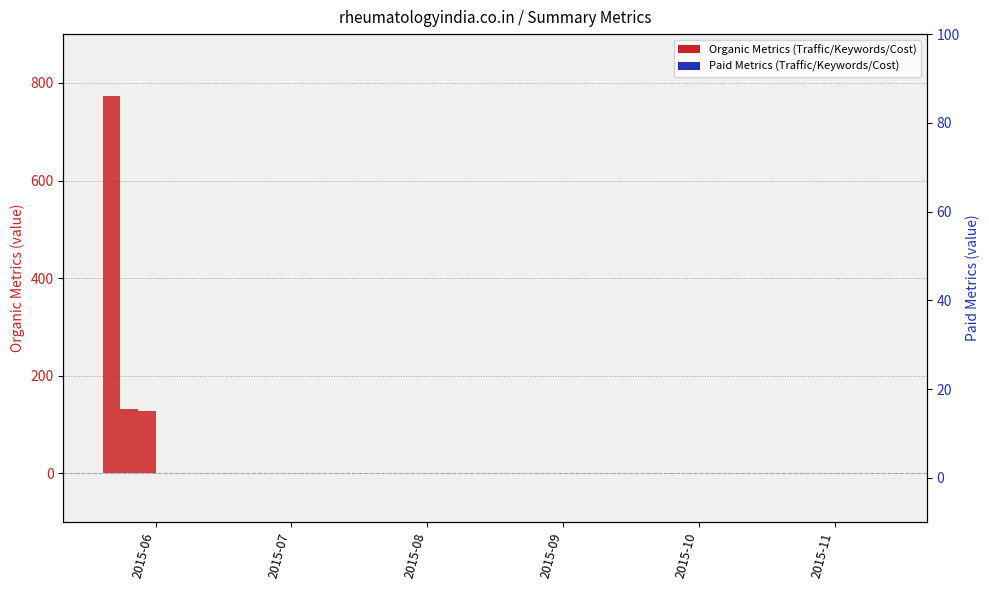

List the series in order of their peak value, lowest first.

Paid Traffic, Organic Traffic